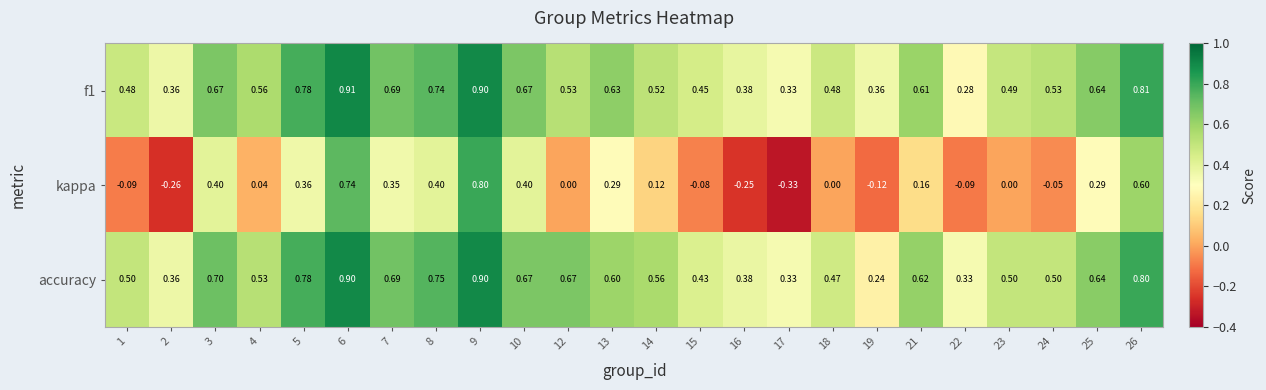

Which series changed the most between 15 and 18?

kappa